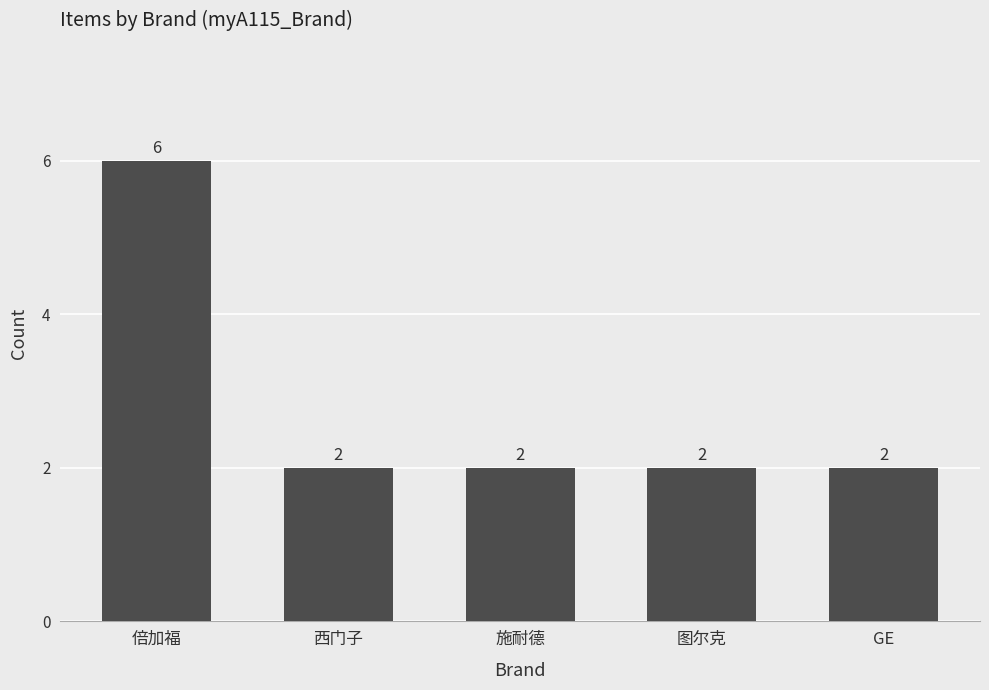

What is the approximate value at 西门子?

2